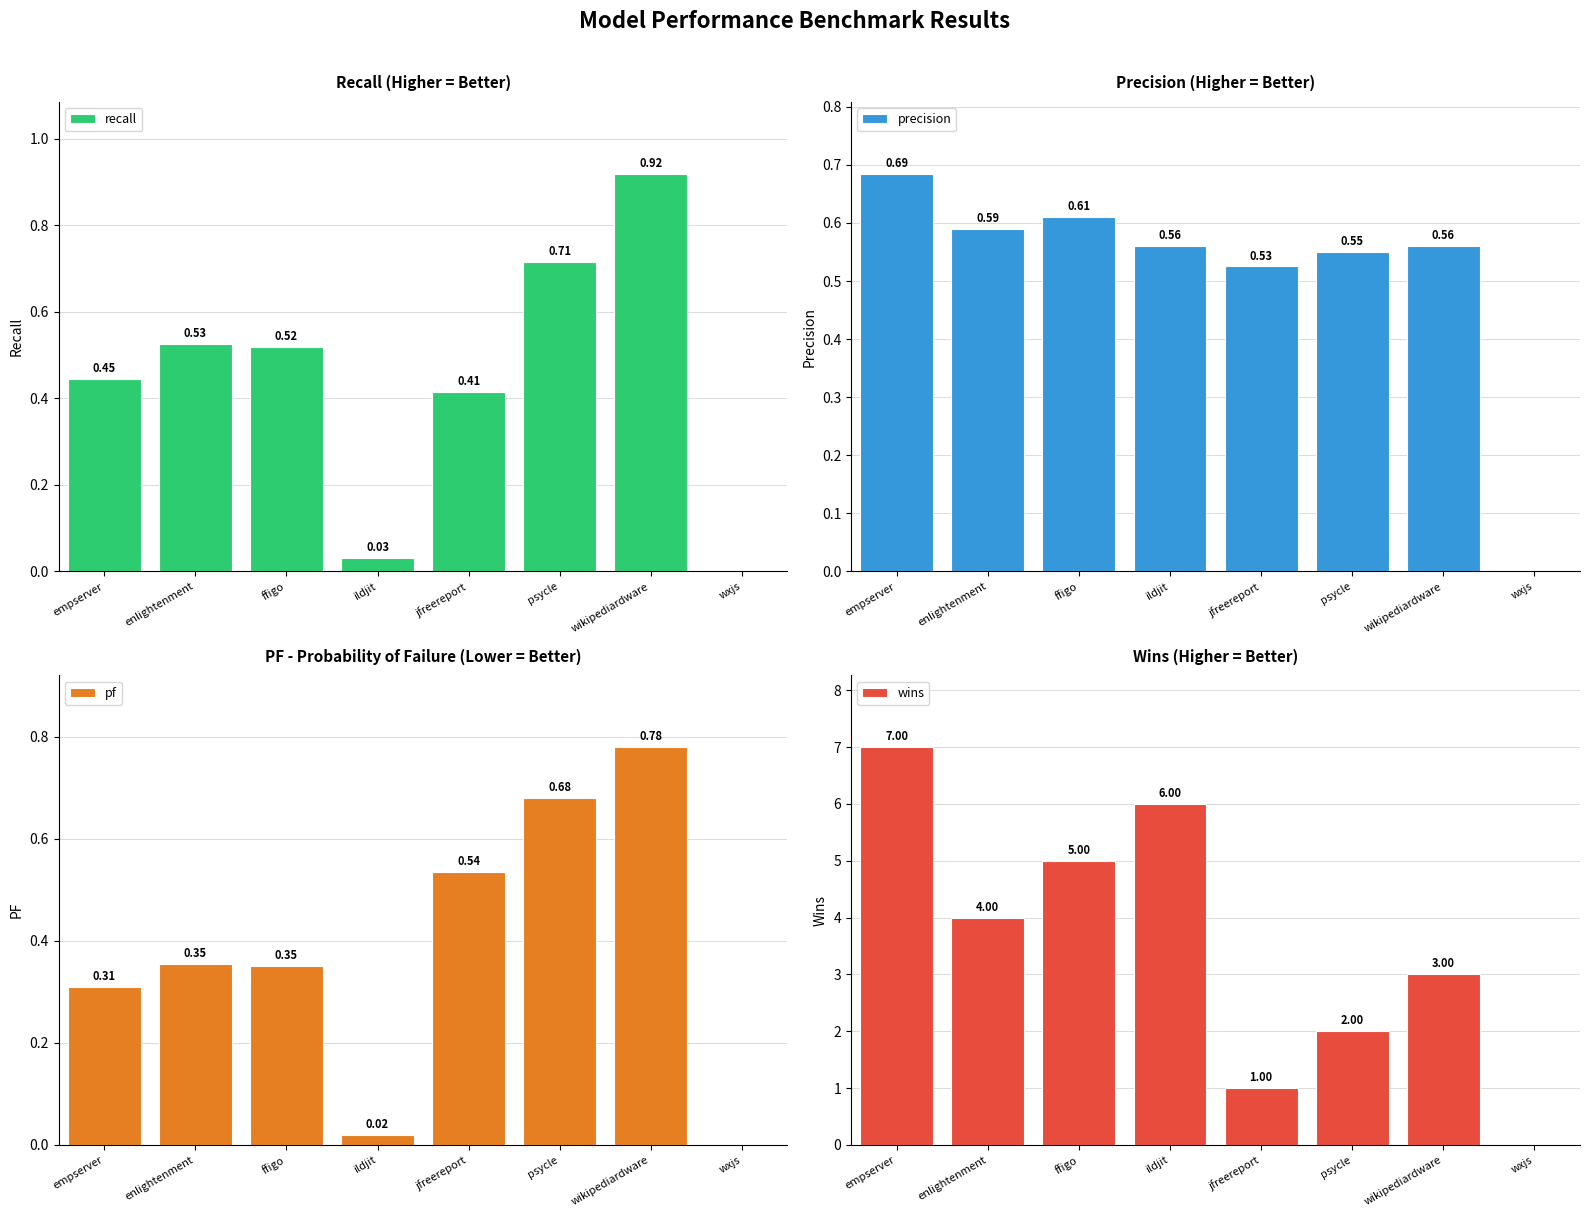

Rank the categories by recall value from lowest to highest.

wxjs, ildjit, jfreereport, empserver, ffigo, enlightenment, psycle, wikipediardware